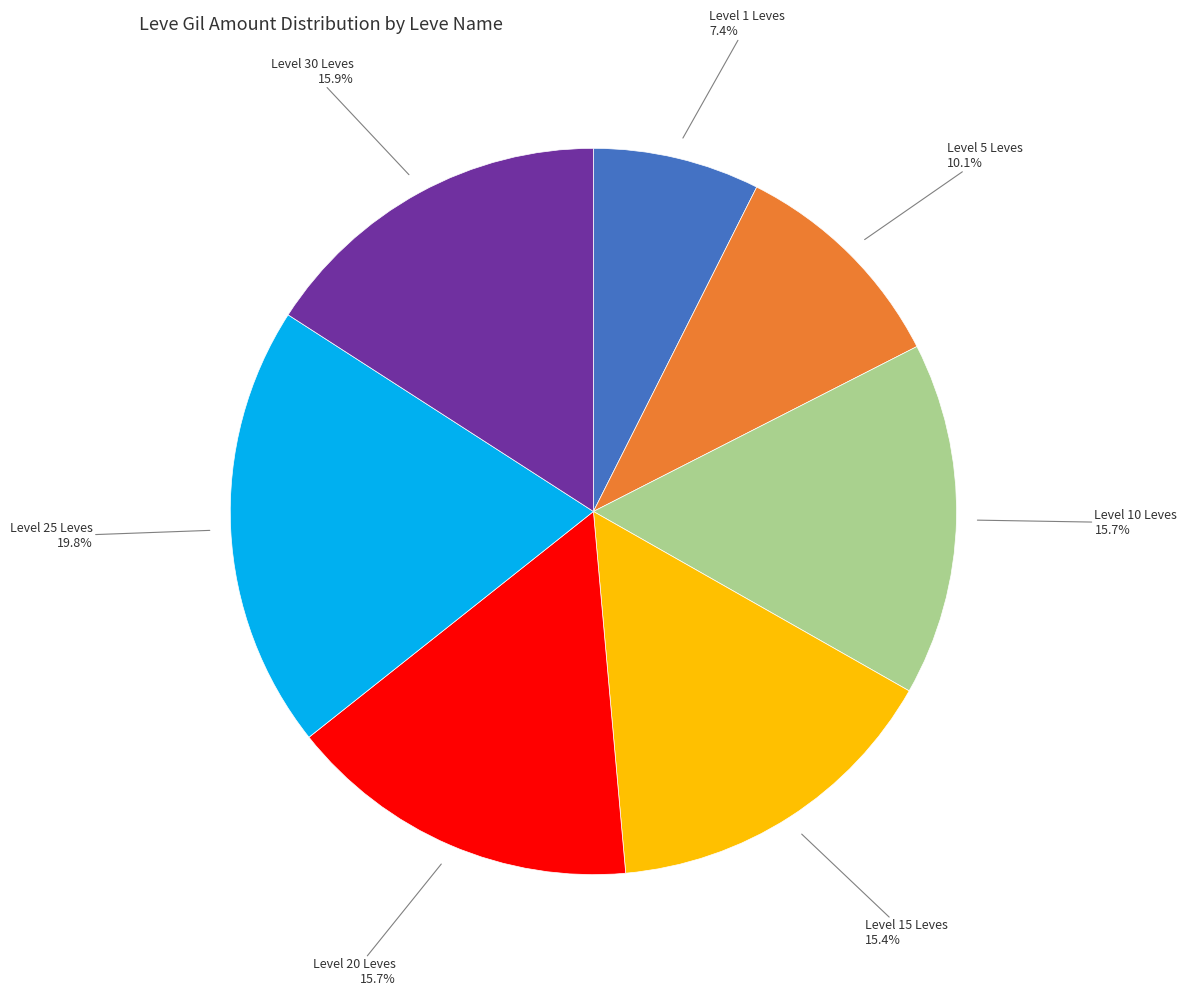

Combined, what portion of the pie is Level 15 Leves and Level 10 Leves?

31.1%